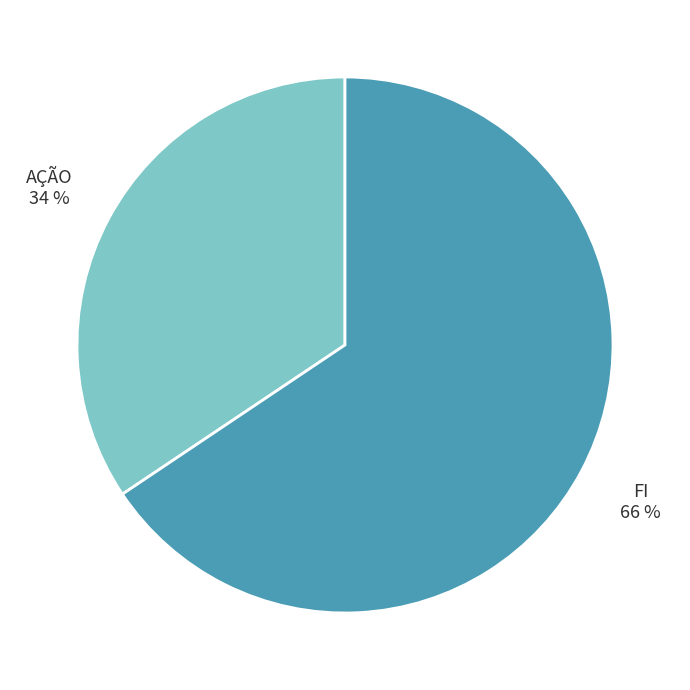

Combined, do FI and AÇÃO account for over 50%?

Yes